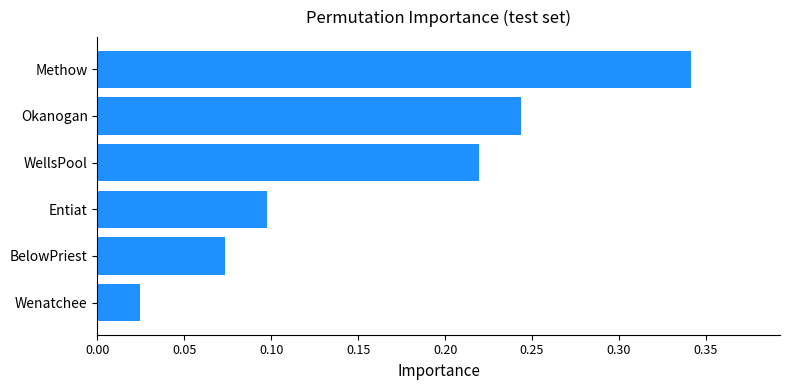

Which label corresponds to the smallest value in the chart?

Wenatchee